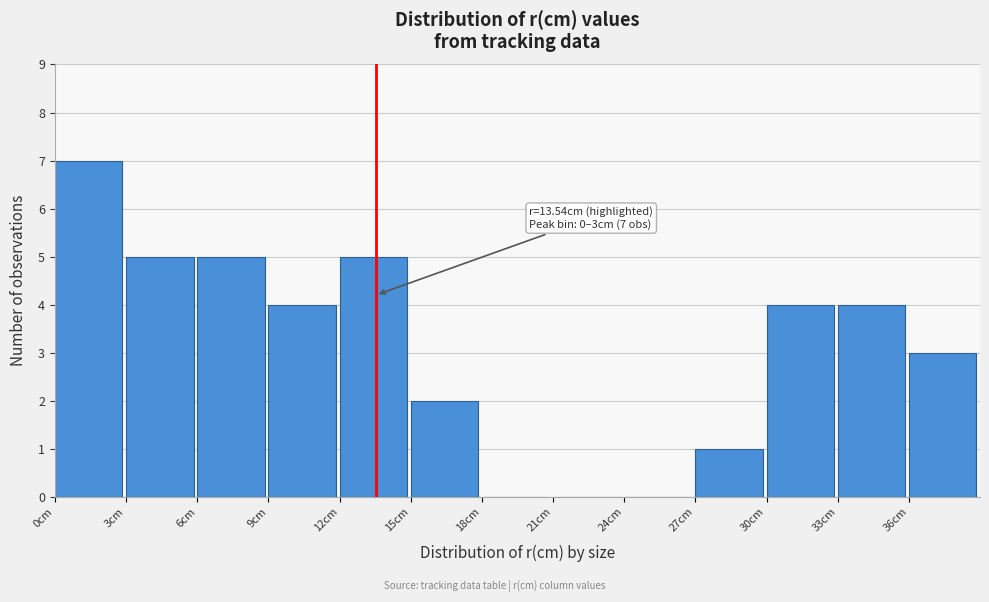

Over which range of the x-axis is the bar tallest?

0 to 3